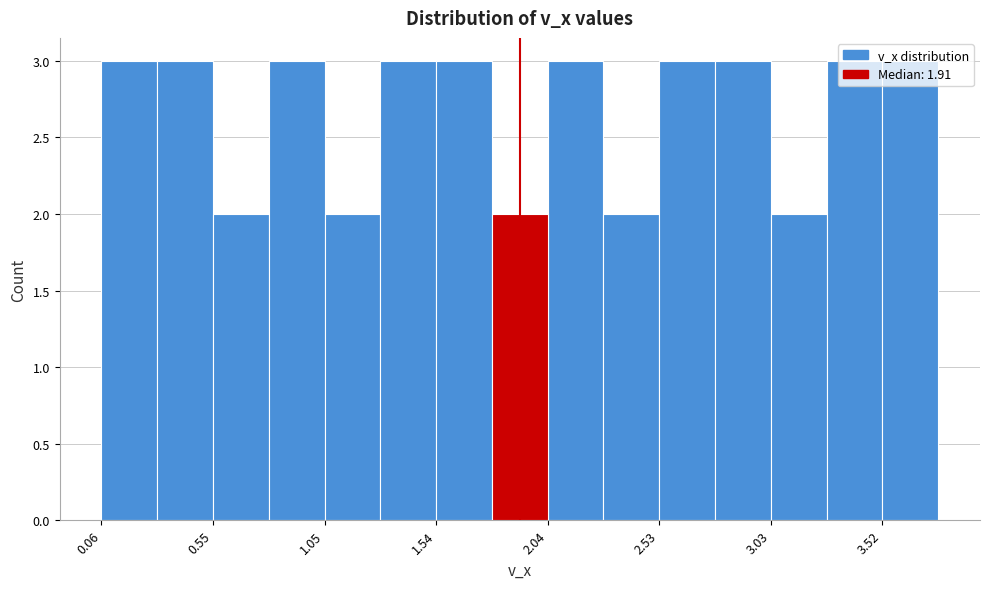

Reading left to right, transcribe this chart: for each bar, give the range it covers on the x-axis and its height. Neither the bar edges nor the heights are printed on the chart, so give them approximately, as read against the axes.

0.05 to 0.30: 3
0.30 to 0.55: 3
0.55 to 0.80: 2
0.80 to 1.05: 3
1.05 to 1.30: 2
1.30 to 1.55: 3
1.55 to 1.80: 3
1.80 to 2.05: 2
2.05 to 2.30: 3
2.30 to 2.55: 2
2.55 to 2.80: 3
2.80 to 3.05: 3
3.05 to 3.25: 2
3.25 to 3.50: 3
3.50 to 3.75: 3